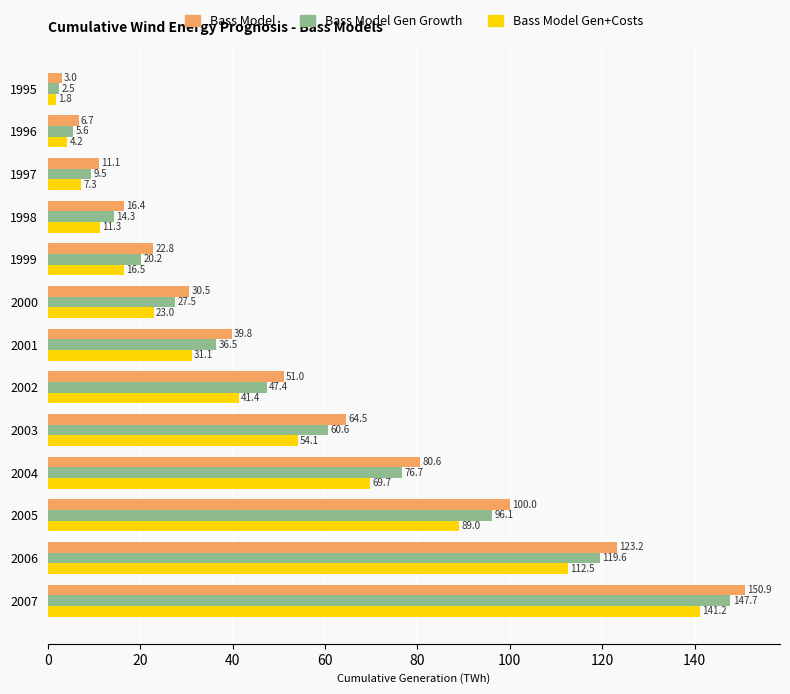

How many distinct data groups are displayed?

3